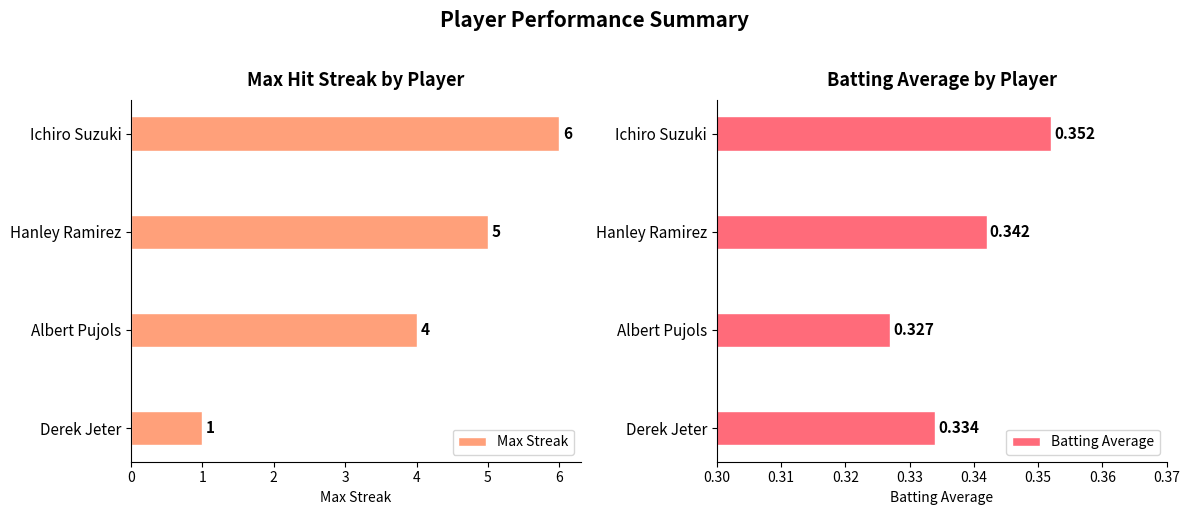

What is the minimum value for Max Streak?

1